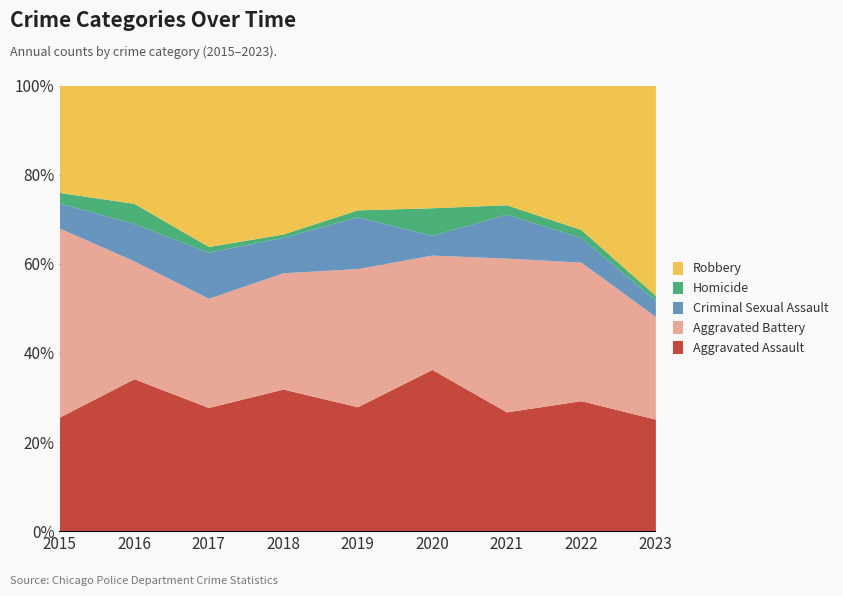

How many categories are shown in the chart?

9